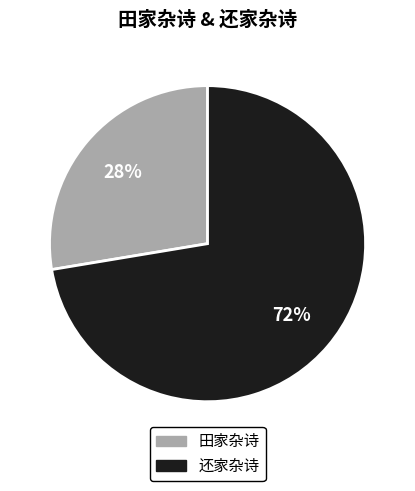

Is there any slice that represents more than half of the pie?

Yes